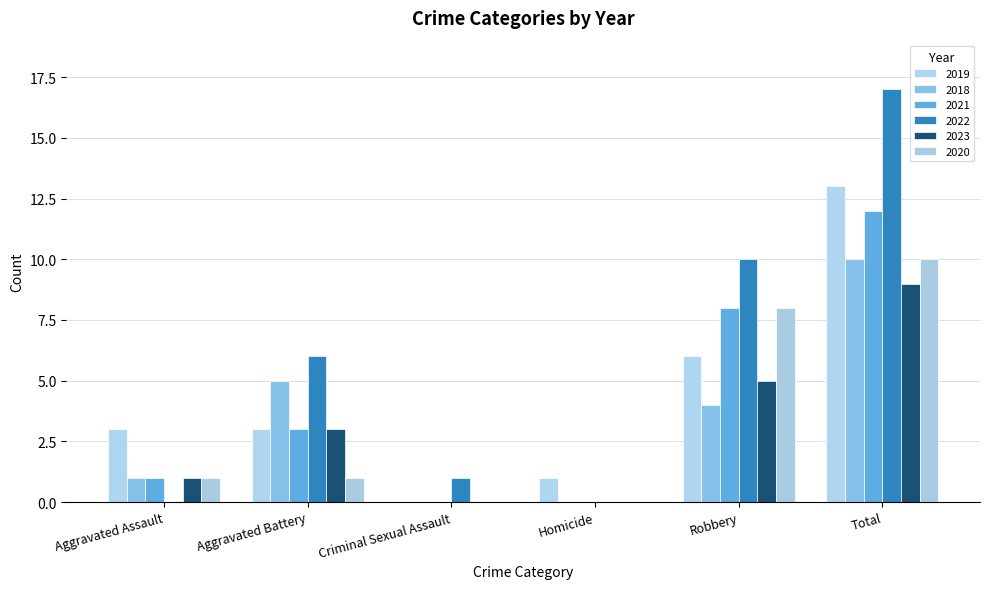

At which category is the sum across all series the highest?

Total